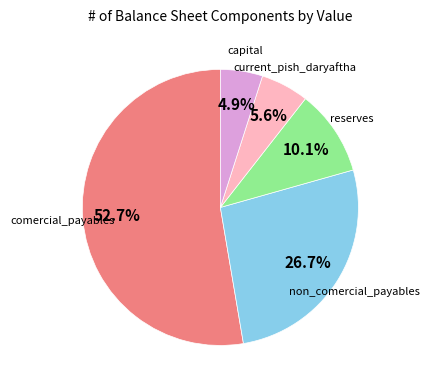

Is there any slice that represents more than half of the pie?

Yes